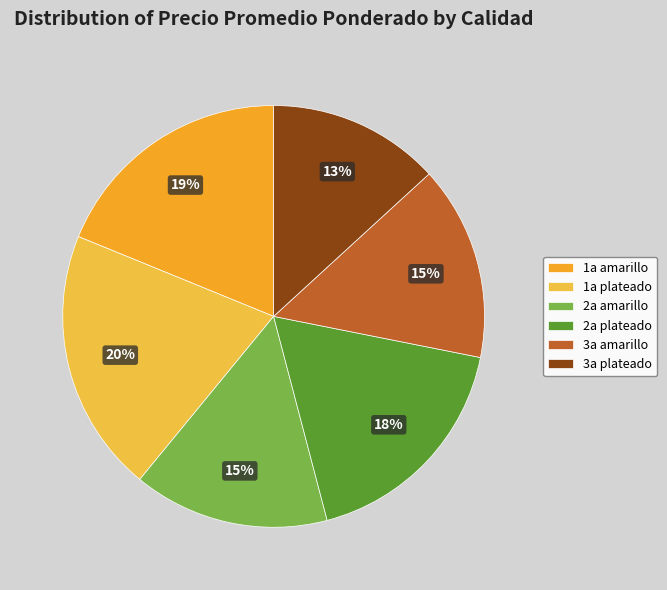

Which slice is the largest?

1a plateado